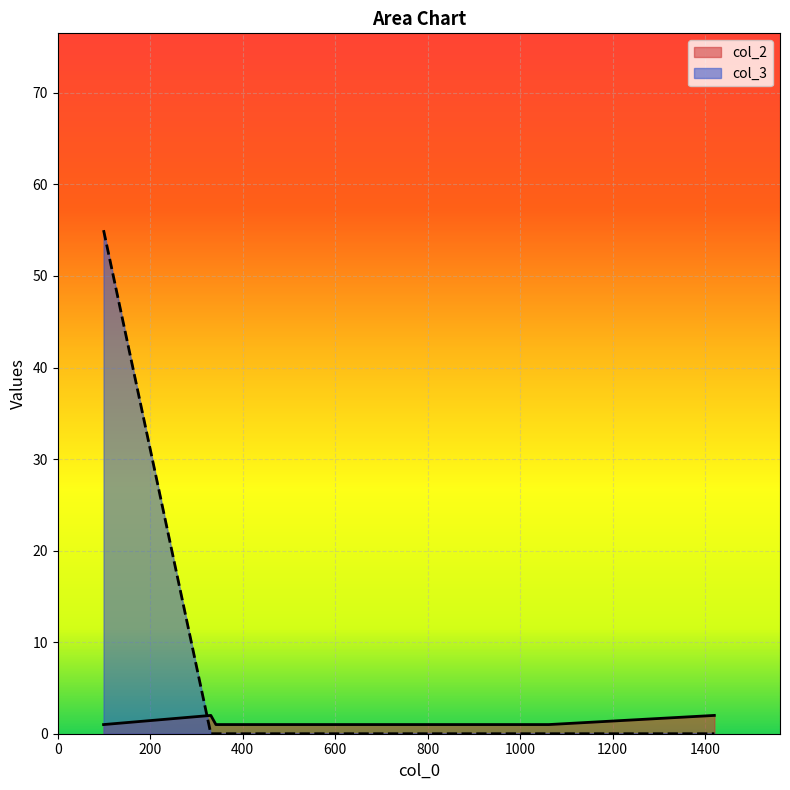

Does the chart display data point markers on the line(s)?

No